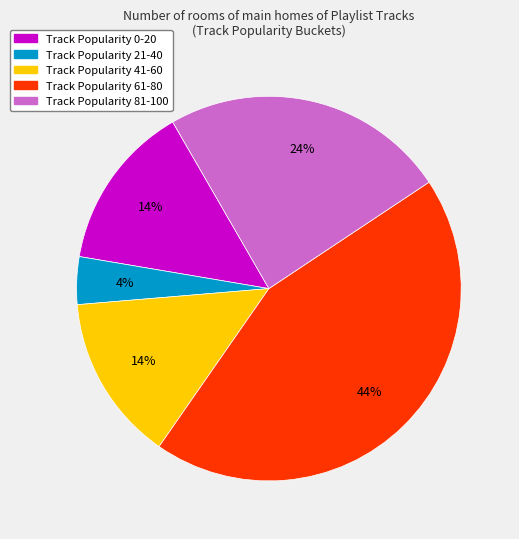

Combined, do Track Popularity 41-60 and Track Popularity 21-40 account for over 50%?

No